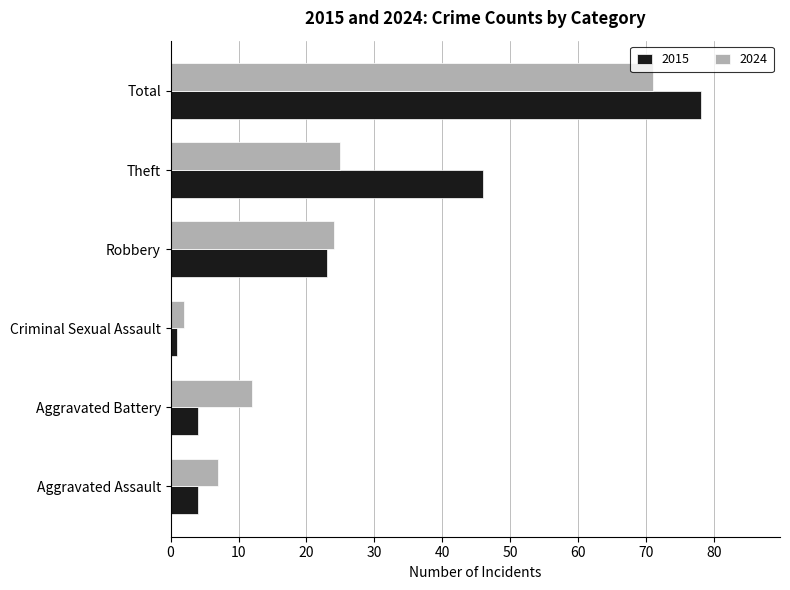

Which category has the lowest value in the 2015 series?

Criminal Sexual Assault